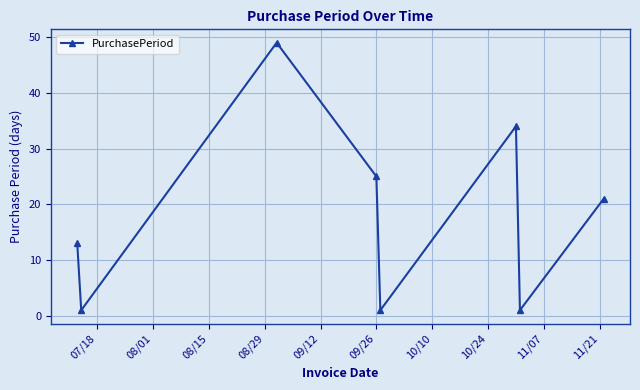

How many values are between 1 and 34?

7